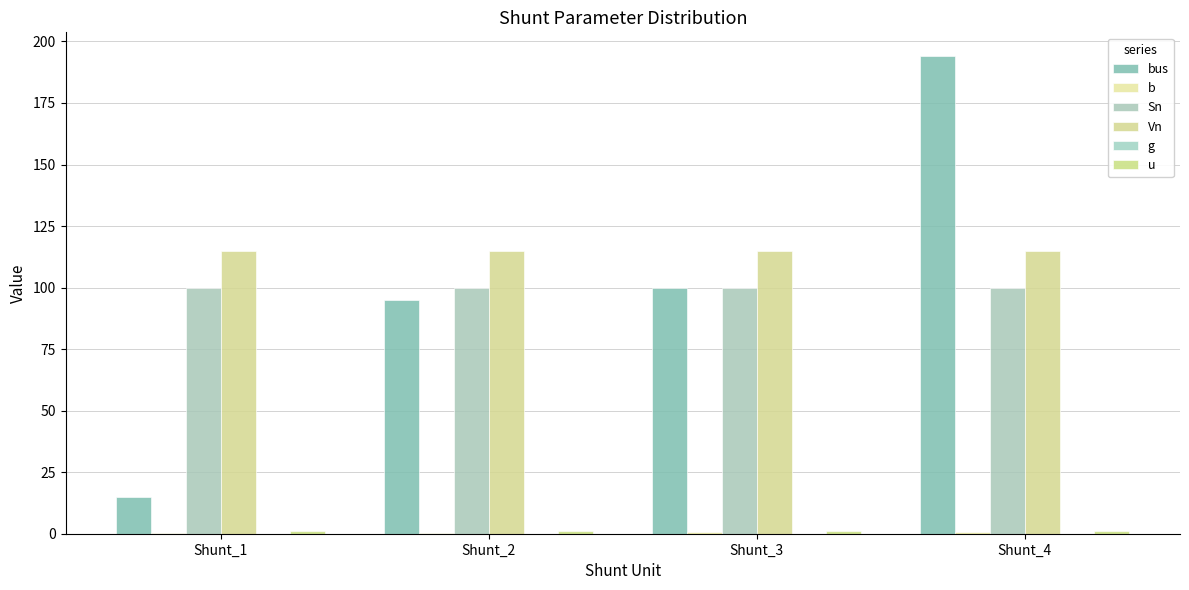

How many series are shown in this chart?

5